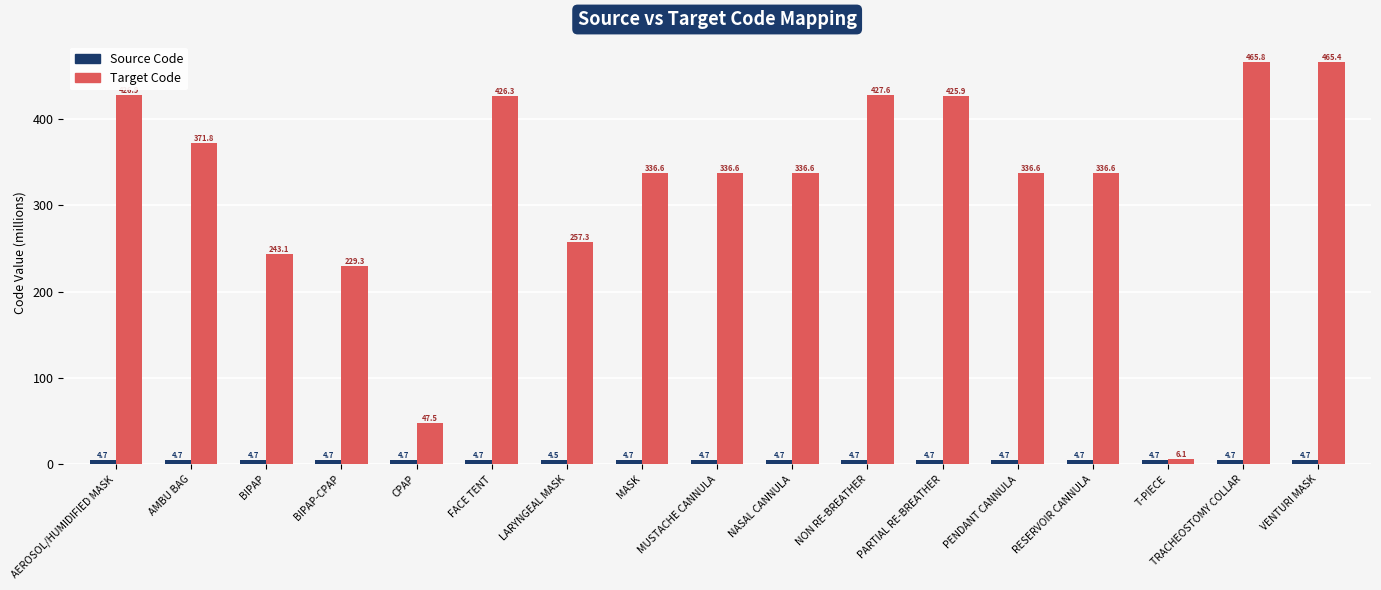

What is the difference between the Target Code values at LARYNGEAL MASK and T-PIECE?

251.2